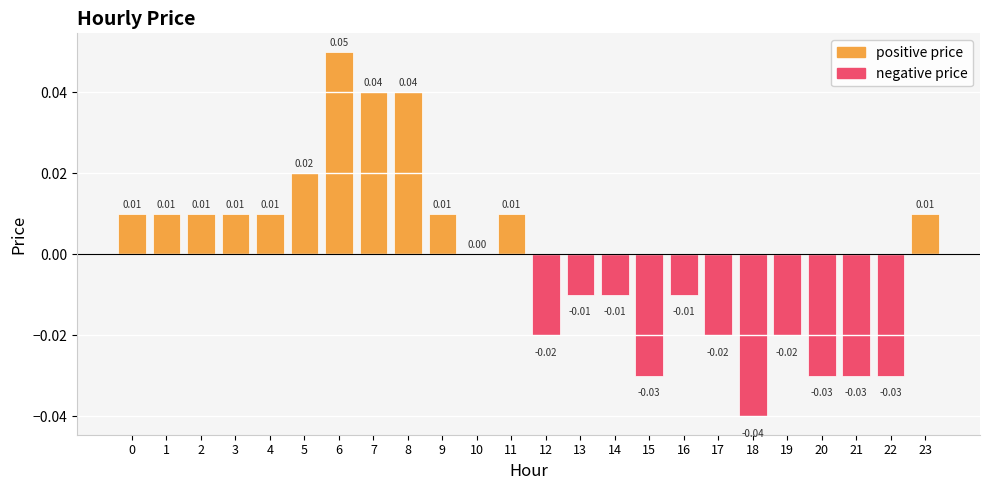

Between 20 and 11, which is larger?

11